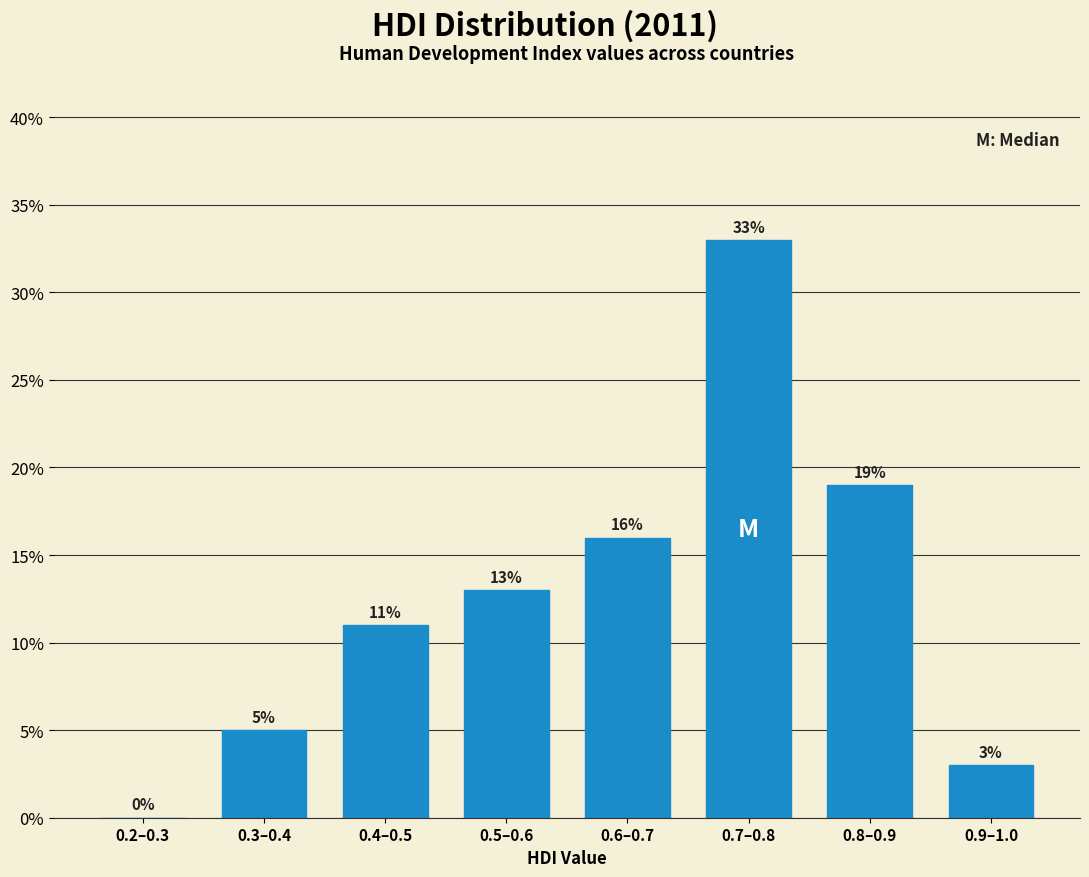

Reading left to right, list all the values displayed in this chart.

0.2–0.3=0	0.3–0.4=5	0.4–0.5=11	0.5–0.6=13	0.6–0.7=16	0.7–0.8=33	0.8–0.9=19	0.9–1.0=3